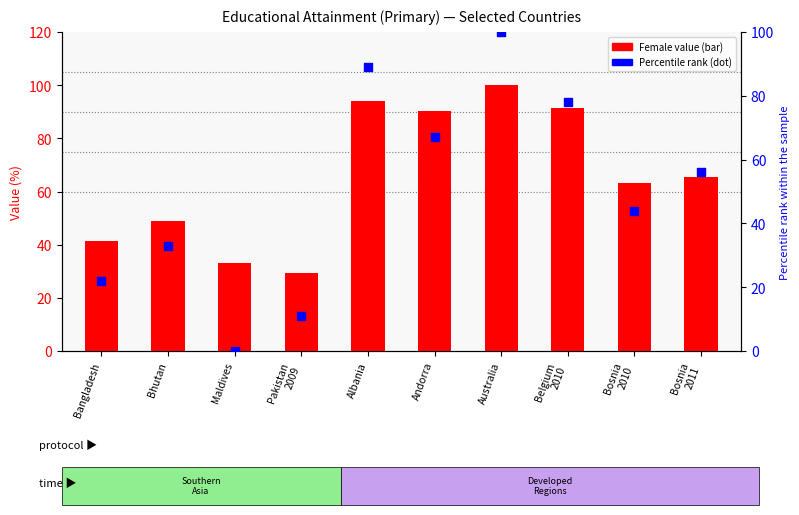

At how many categories does at least one series exceed 14?

10